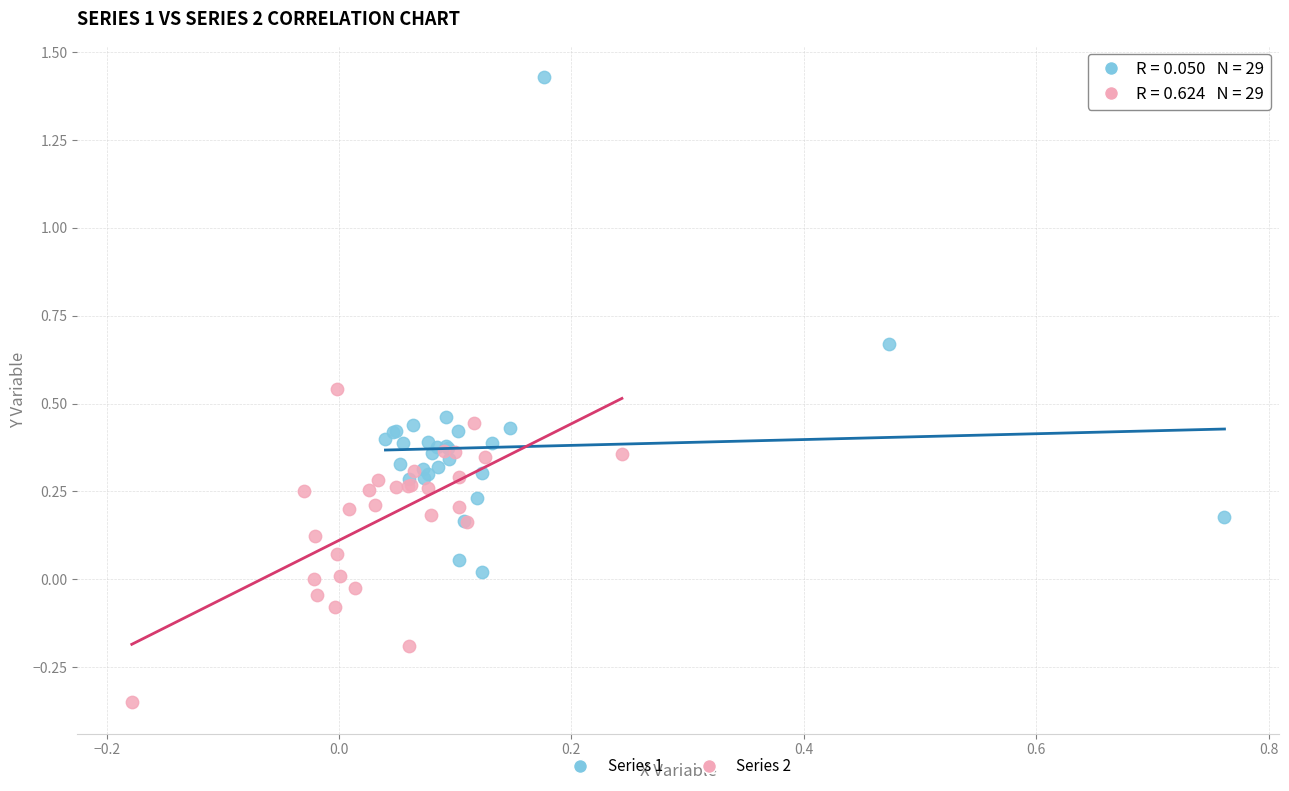

Which series reaches the minimum Y coordinate?

Series 2